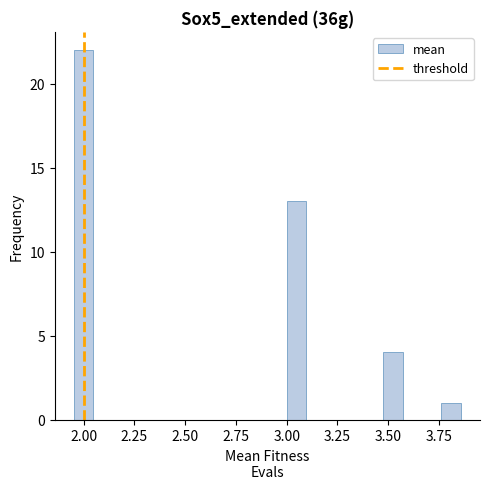

Around what value on the x-axis is the tallest bar? Give the approximate position of its centre, as read against the axis.

2.00